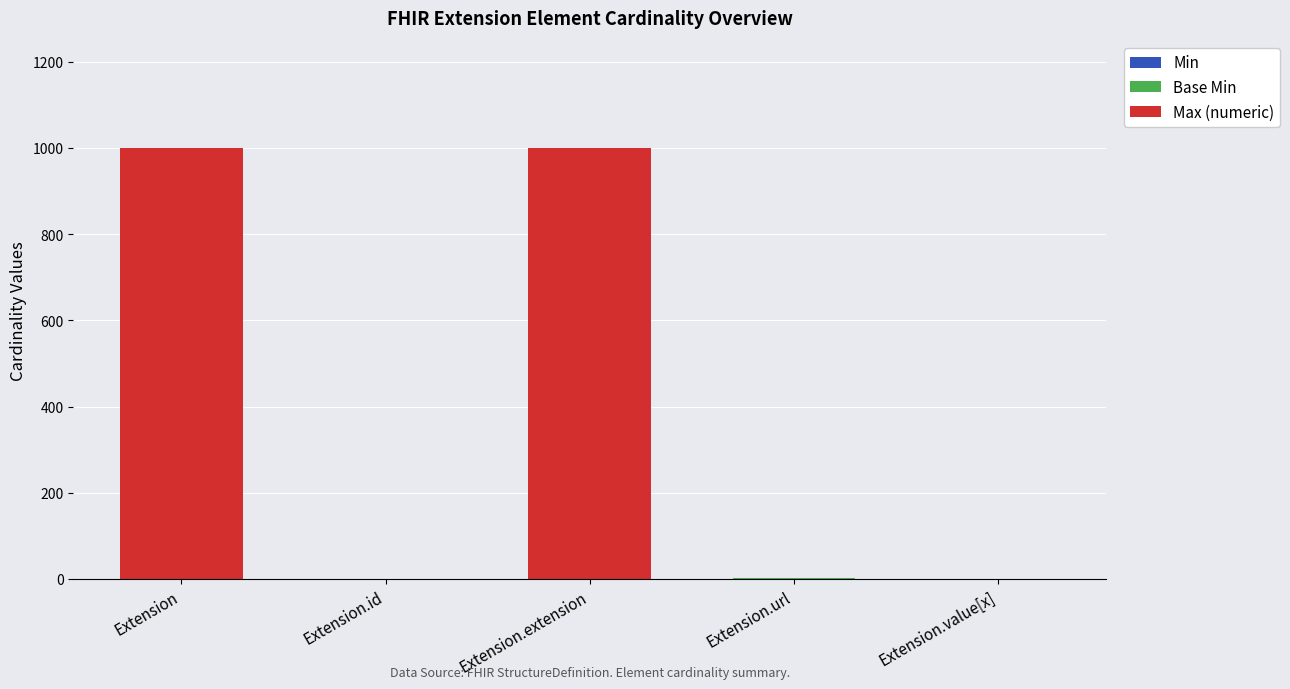

What is the label of the 4th bar from the left?

Extension.url